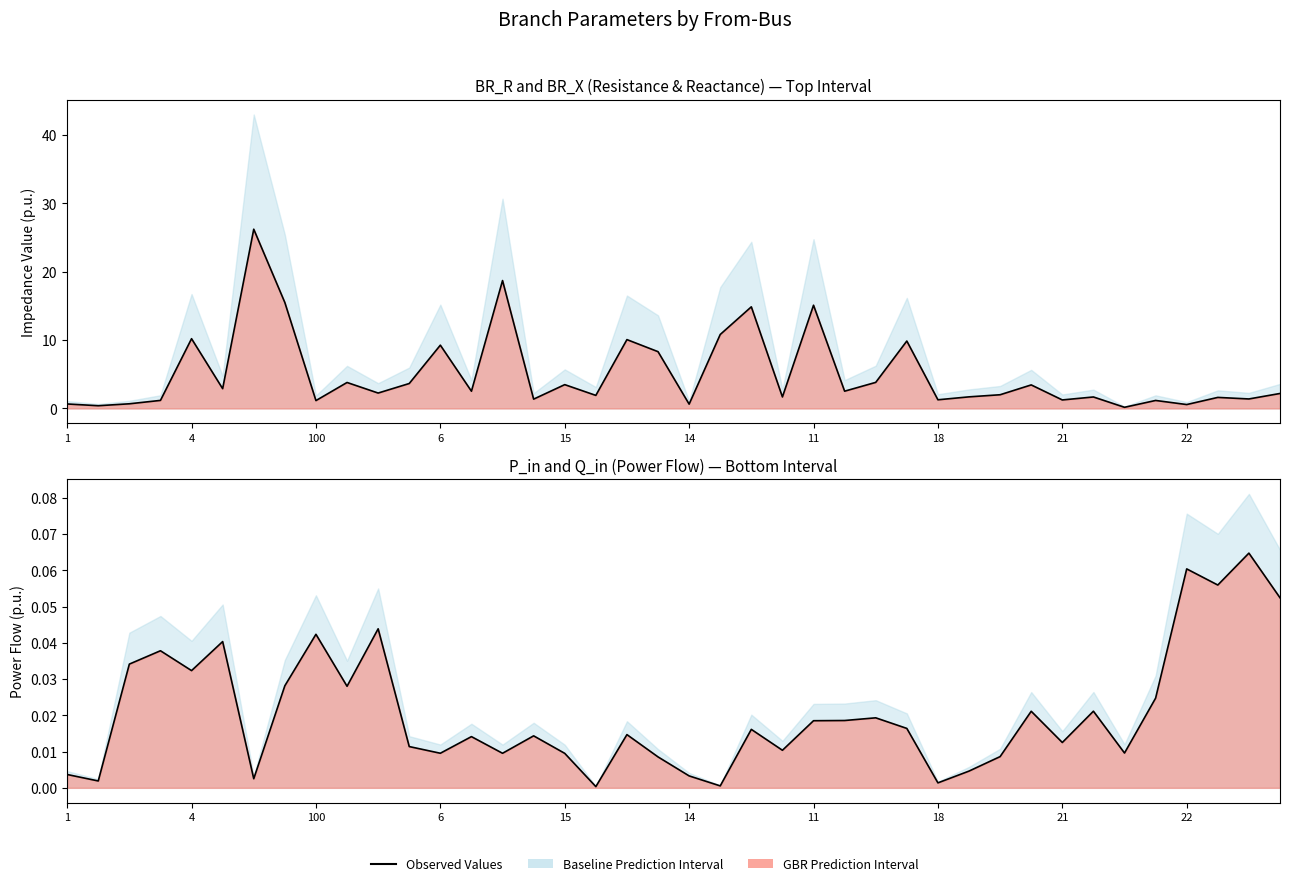

How many lines are shown in the chart?

2